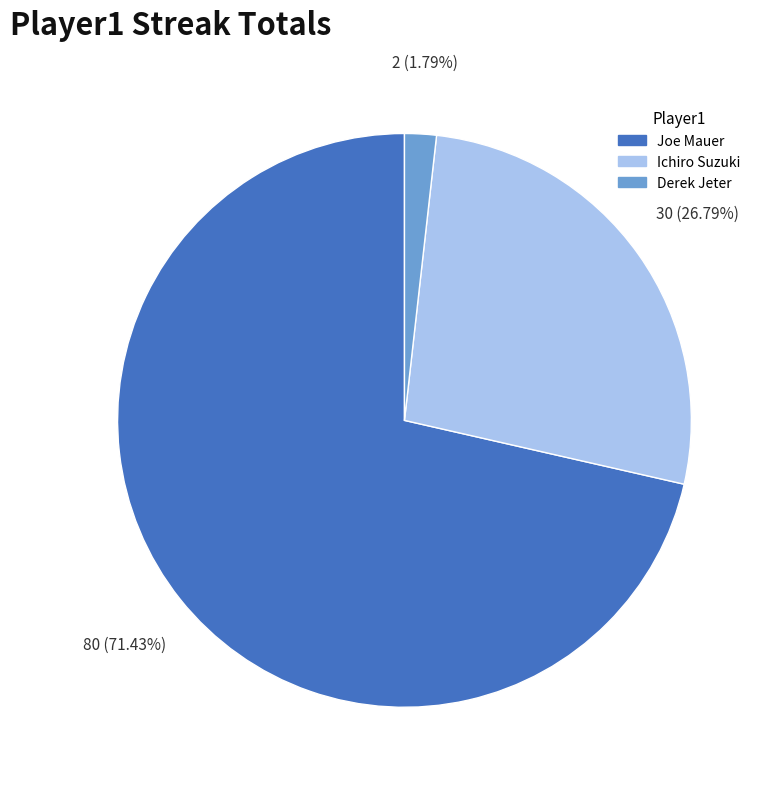

Is there any slice that represents more than half of the pie?

Yes